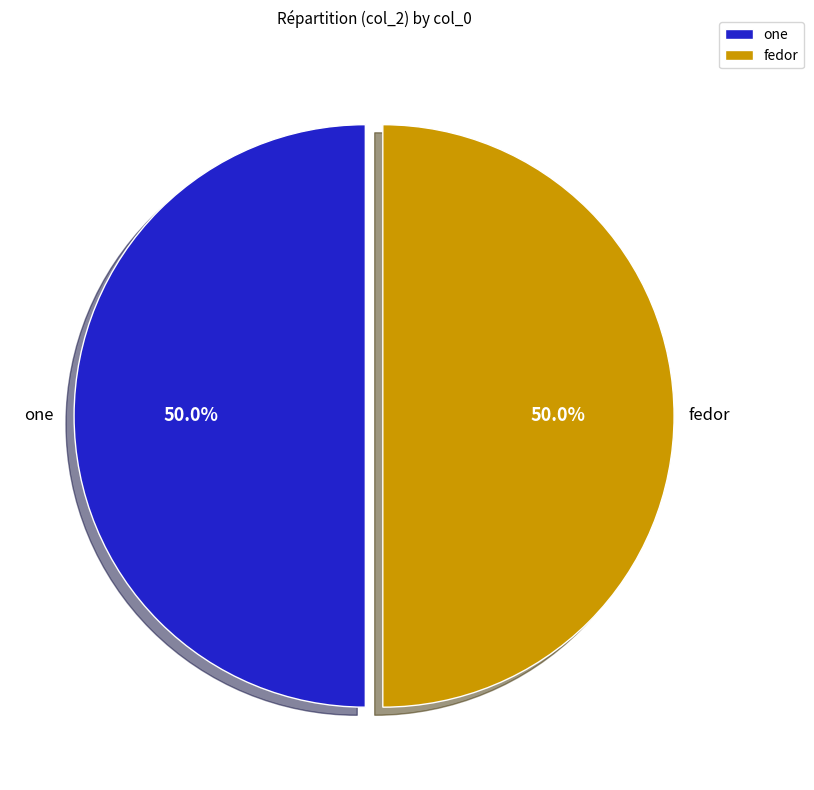

What is the ratio of the value at one to the value at fedor?

1.0